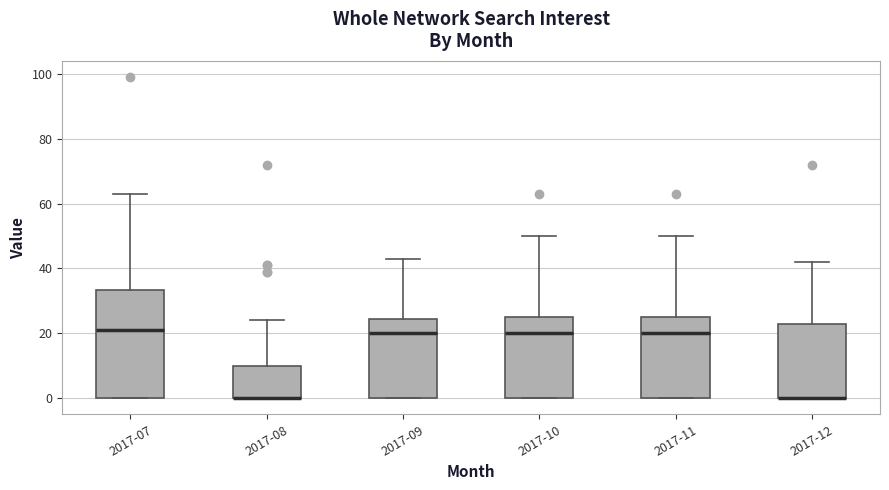

Where does the upper whisker of the box for 2017-07 end on the y-axis? The values are not printed on the chart, so give them approximately, as read against the axis.

64